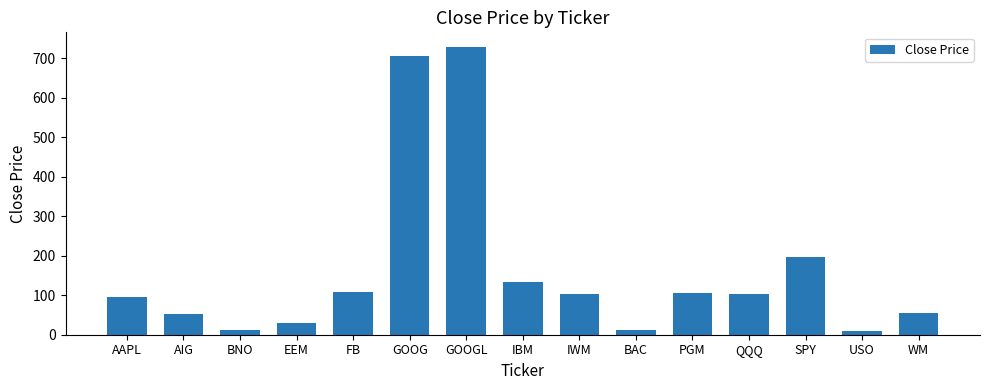

What is the difference between the maximum and minimum values?

720.3